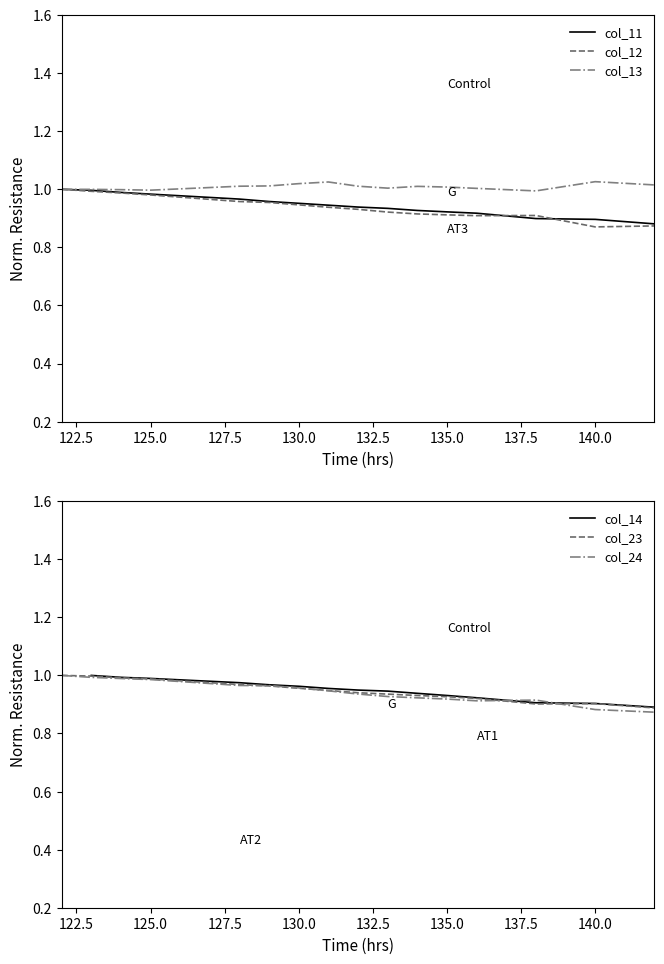

The col_24 series shows 0.5 at 140.0. True or false?

False